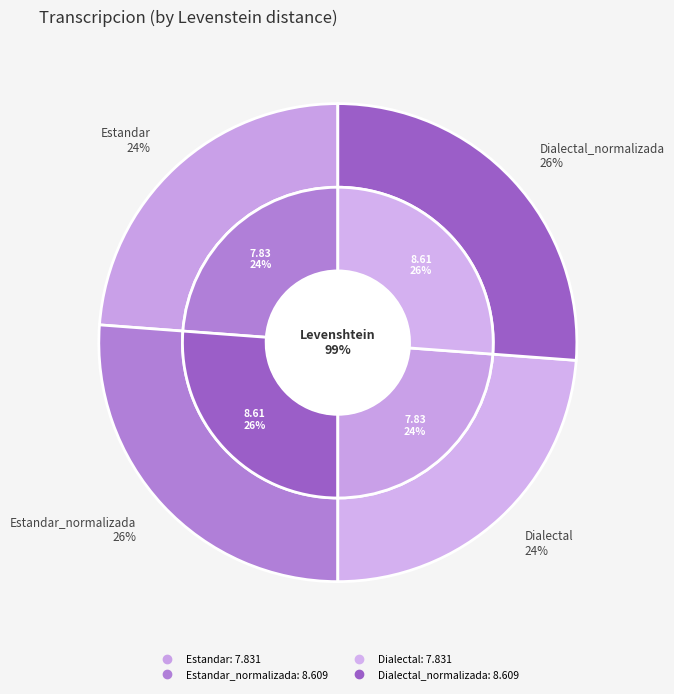

To the nearest percent, what is the average slice percentage?

25%